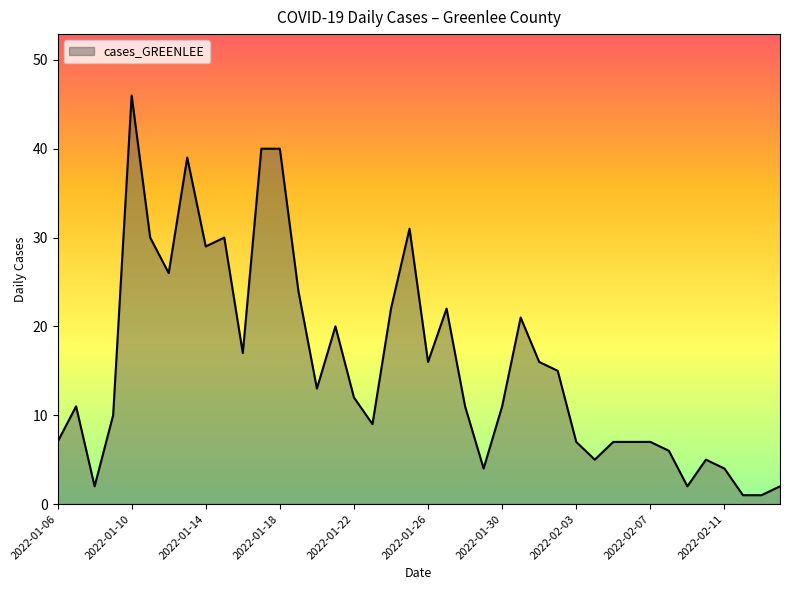

What is the maximum value shown in the chart?

46